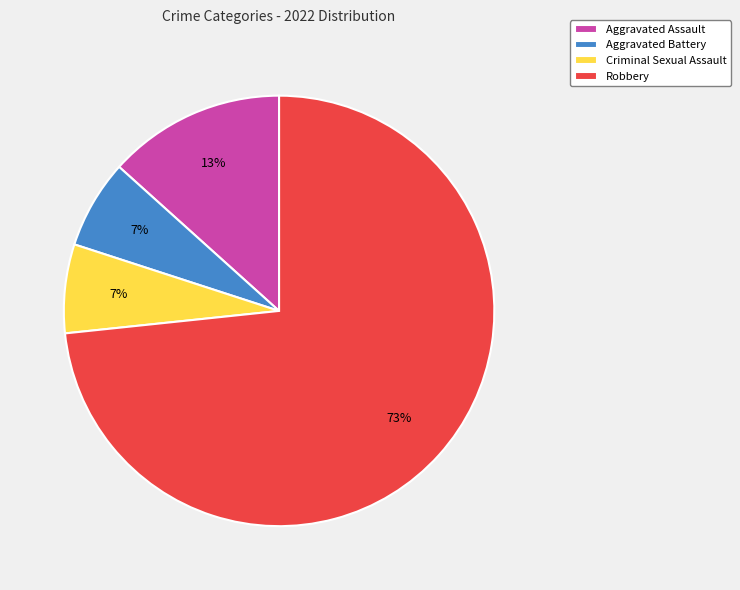

How many segments does this pie chart have?

4